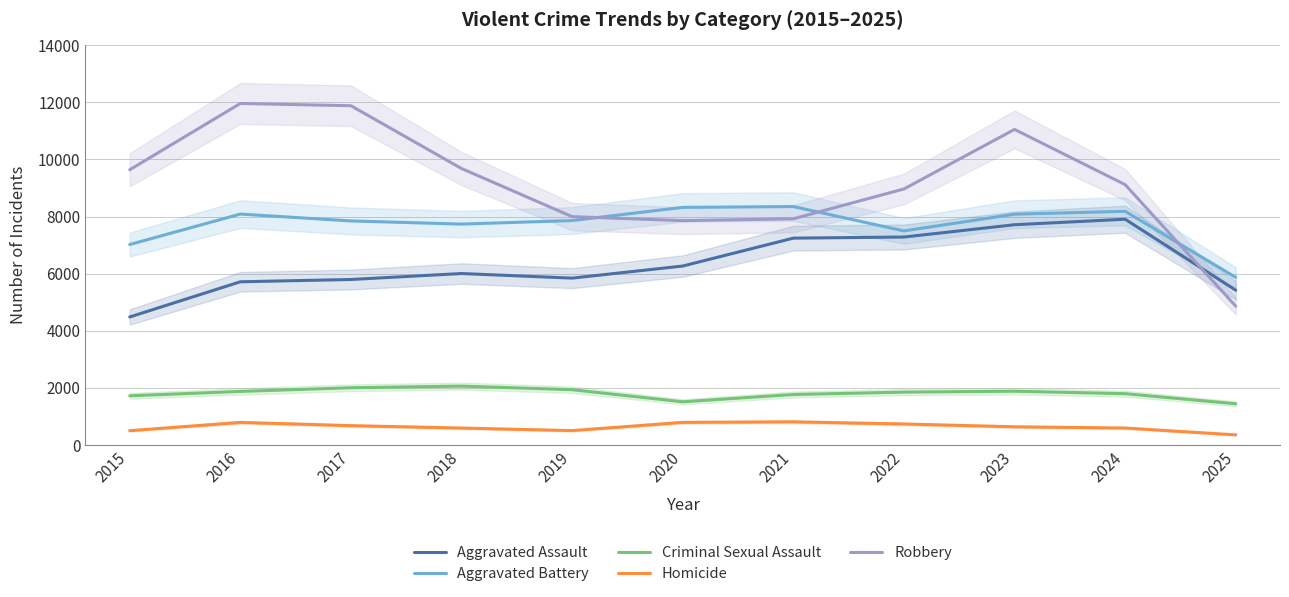

Which series has the largest range (max minus min)?

Robbery